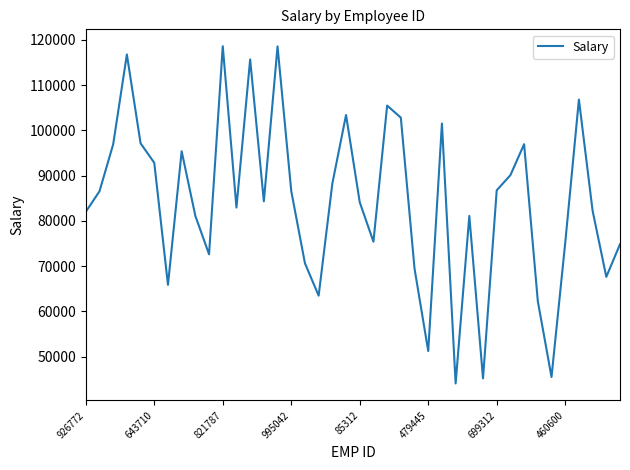

What is the smallest value displayed?

44079